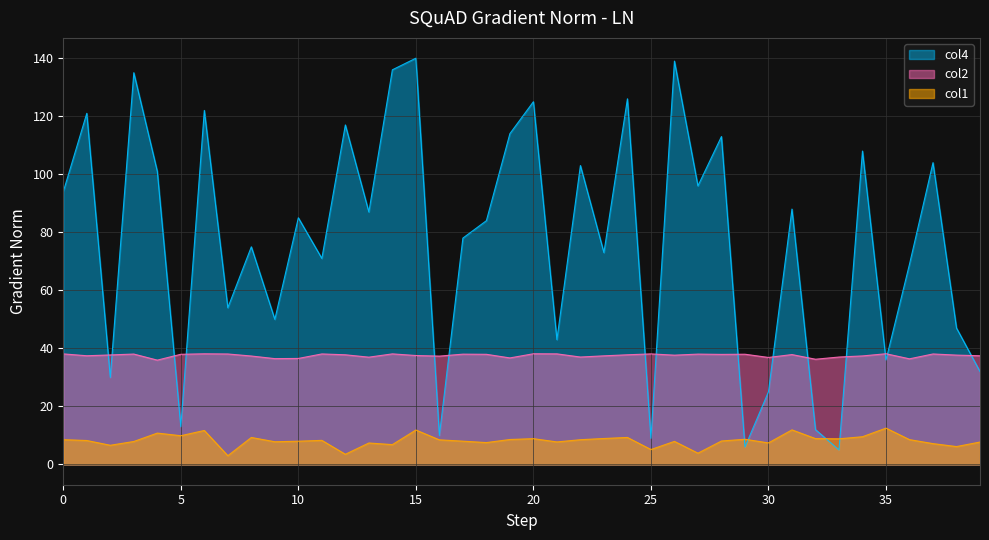

Where does the col4 series first go above 85?

0